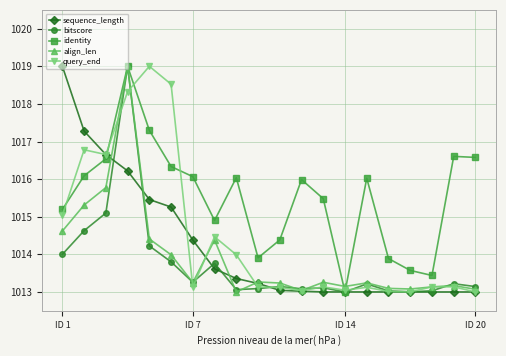

Which series has the largest total across all categories?

identity